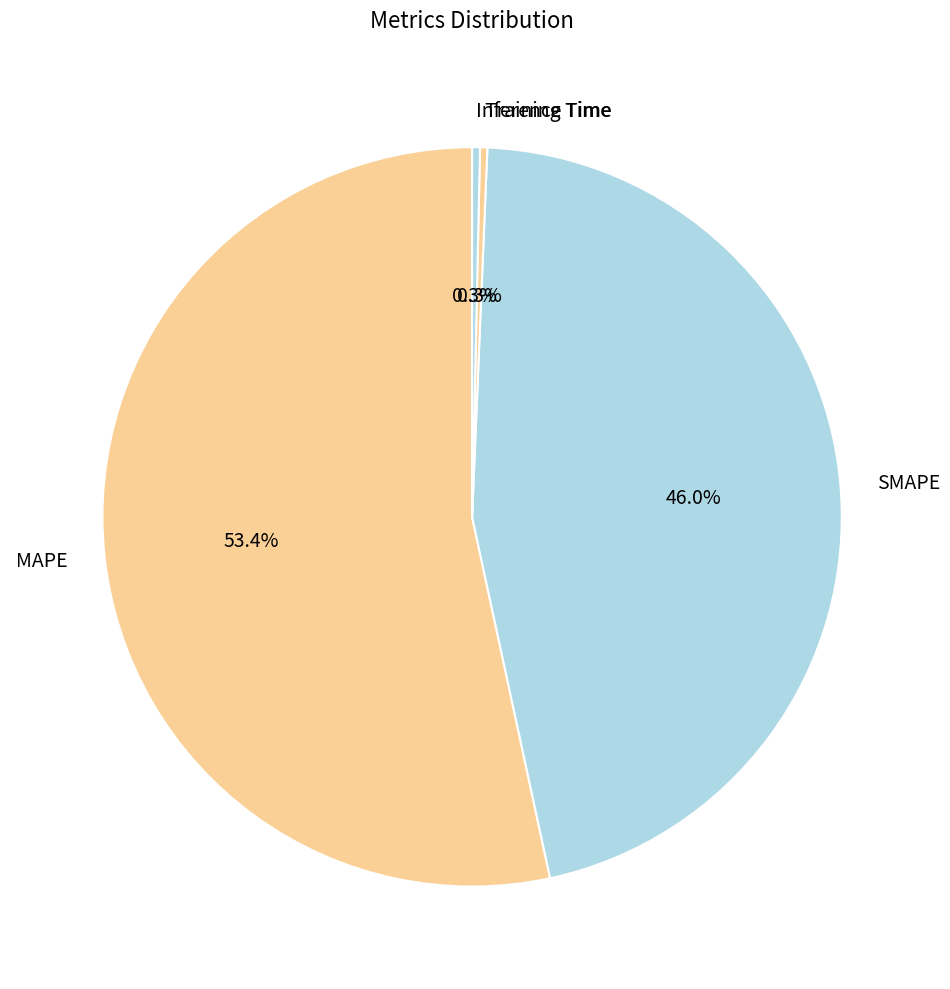

To the nearest percent, what percentage of the pie is SMAPE?

46%